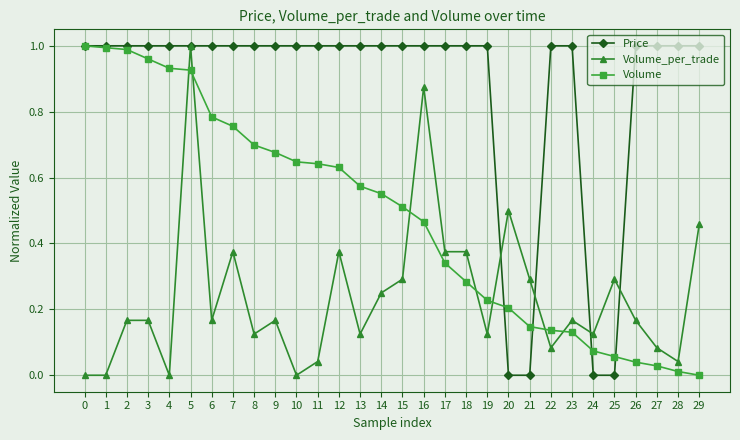

What are all the series names shown in the legend?

Price, Volume_per_trade, Volume